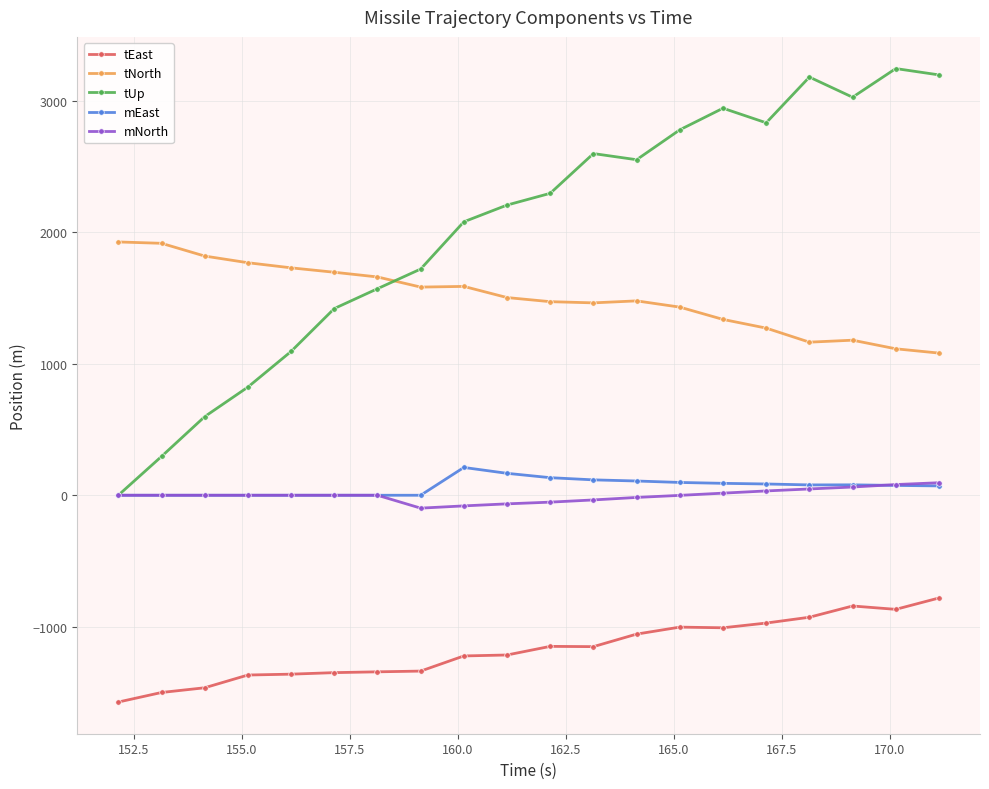

Which series has the largest range (max minus min)?

tUp